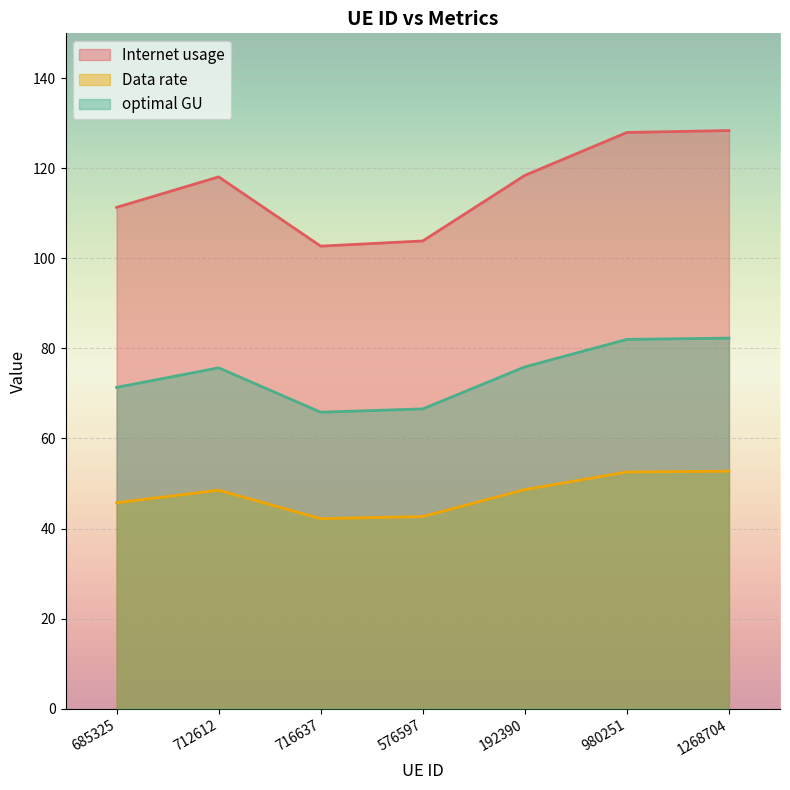

Where is the first local minimum for optimal GU?

716637